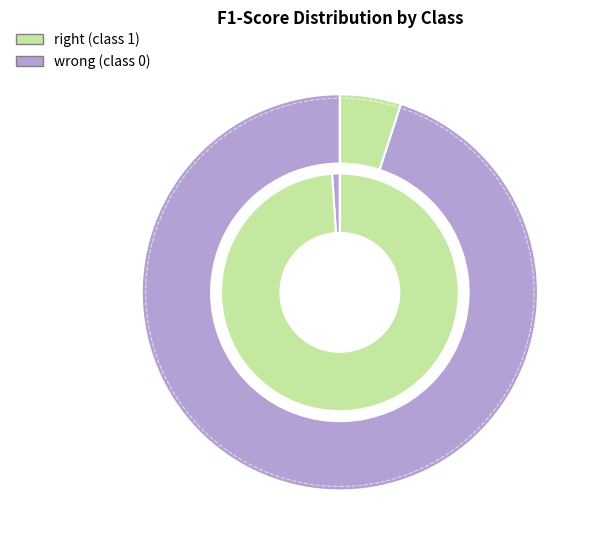

What is the change in value from 0 to 1?

+0.1